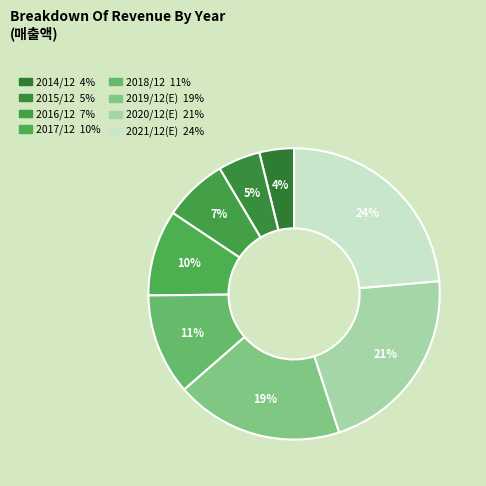

How many segments does this pie chart have?

8